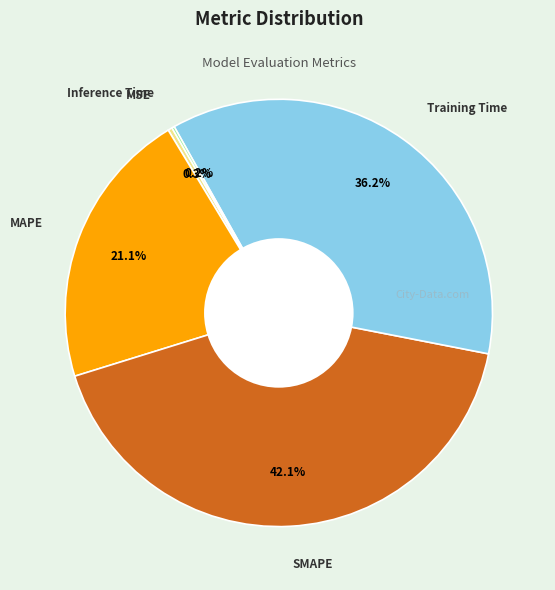

Which category has the biggest portion of the pie?

SMAPE